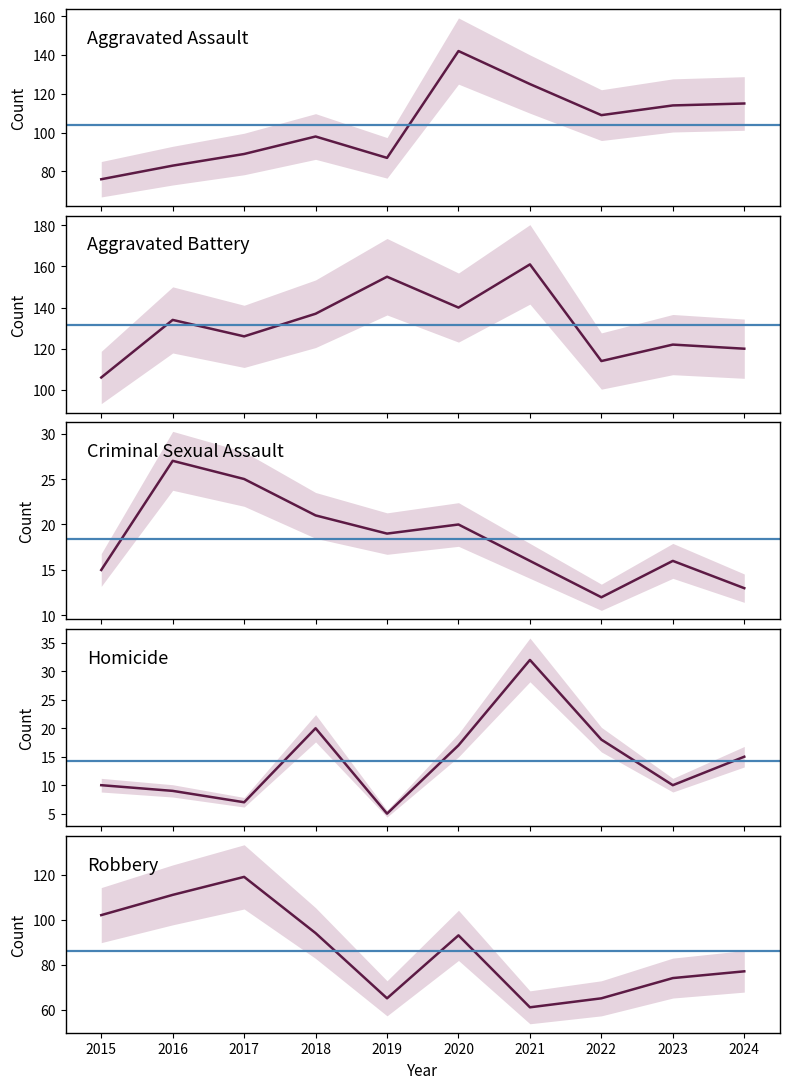

What is the lowest value of the Homicide series?

5